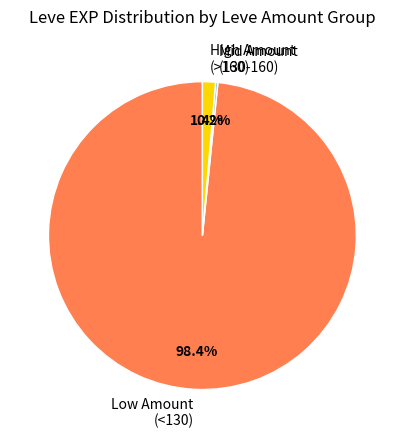

Is there a majority slice in this chart?

Yes